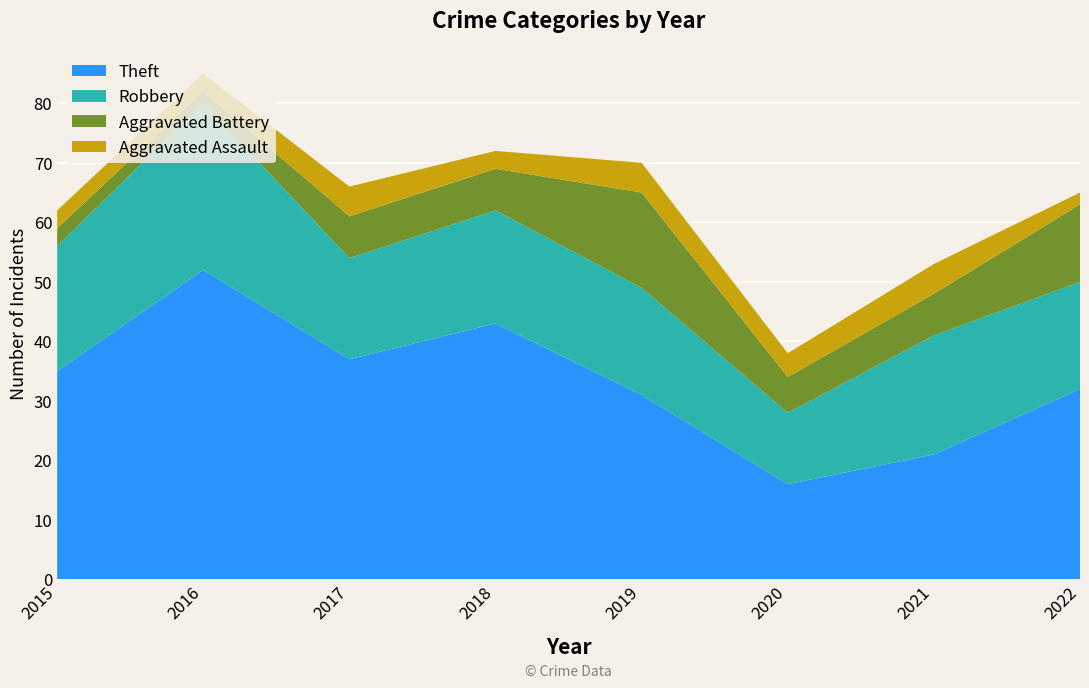

Reading left to right, extract all data points from this chart.

Theft: 2015=35	2016=52	2017=37	2018=43	2019=31	2020=16	2021=21	2022=32
Robbery: 2015=21	2016=28	2017=17	2018=19	2019=18	2020=12	2021=20	2022=18
Aggravated Battery: 2015=3	2016=2	2017=7	2018=7	2019=16	2020=6	2021=7	2022=13
Aggravated Assault: 2015=3	2016=3	2017=5	2018=3	2019=5	2020=4	2021=5	2022=2